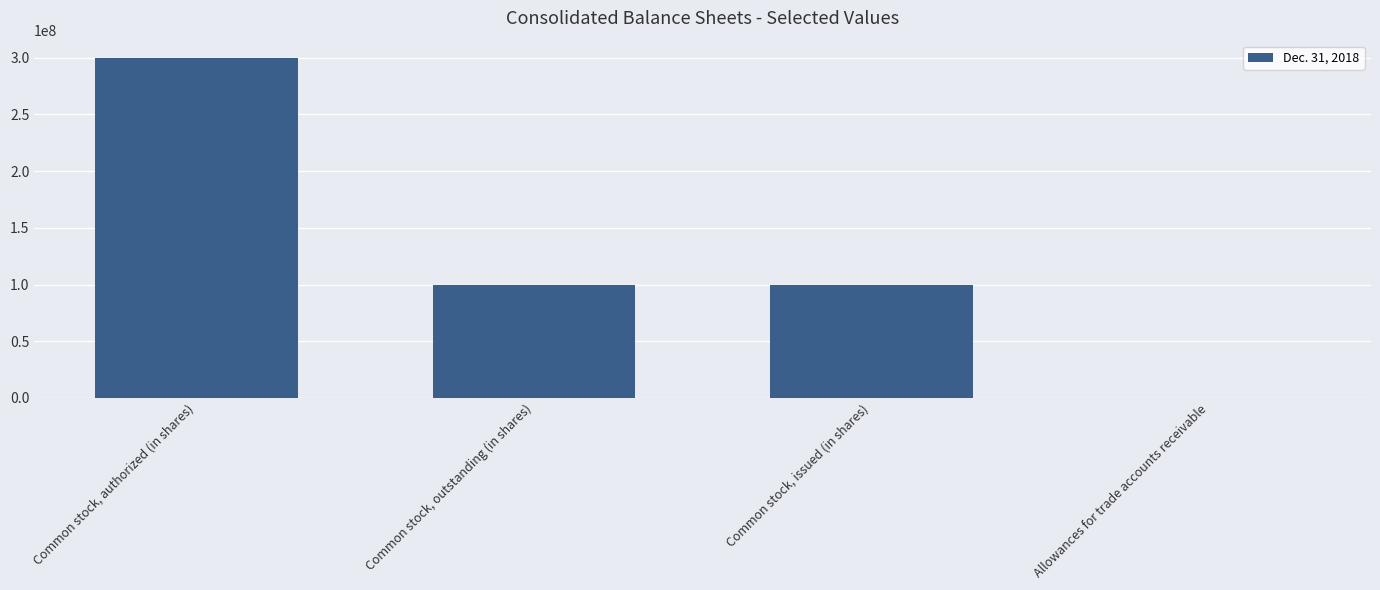

Reading right to left, what are all the values shown in this chart?

11692	99829000	99829000	300000000